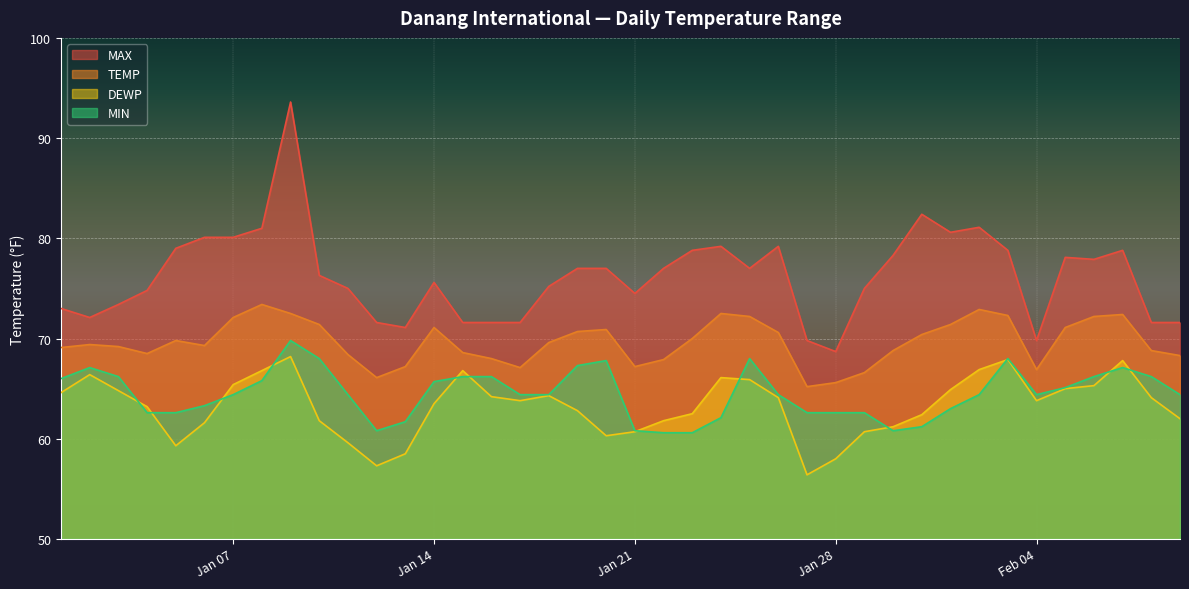

What is the lowest value of the TEMP series?

65.2